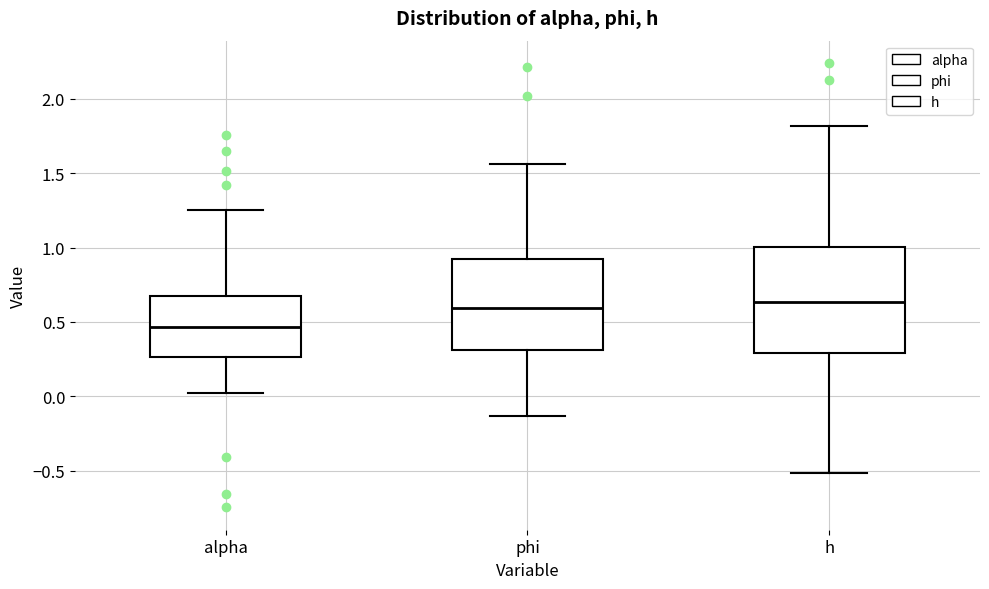

Which box has the lowest median line?

alpha